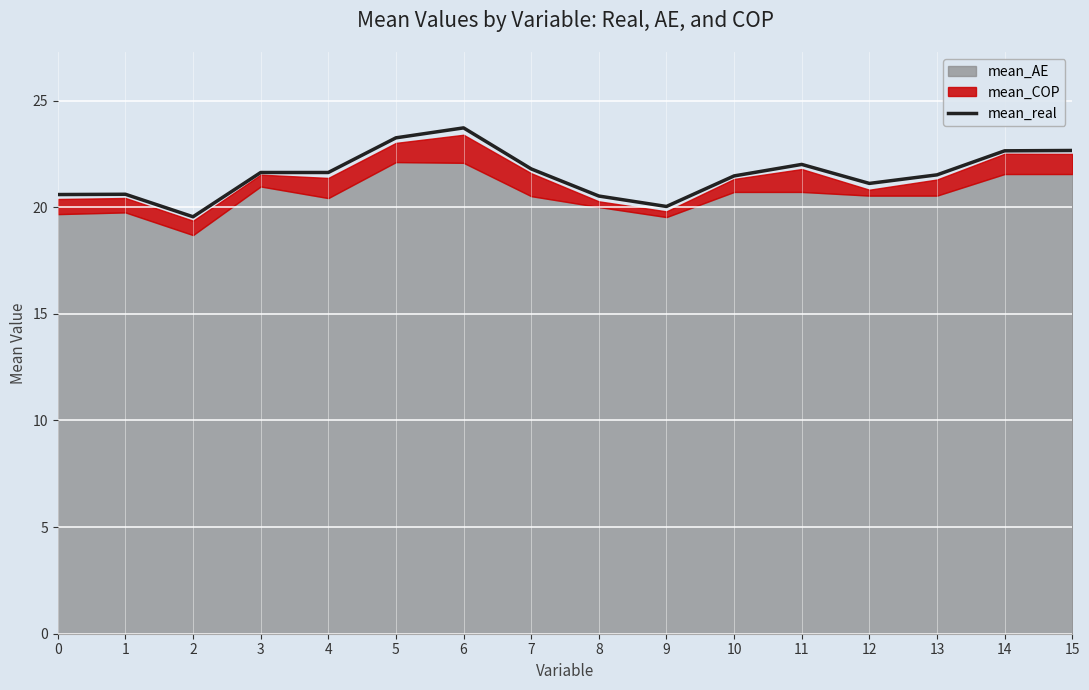

Where is the first local minimum?

2